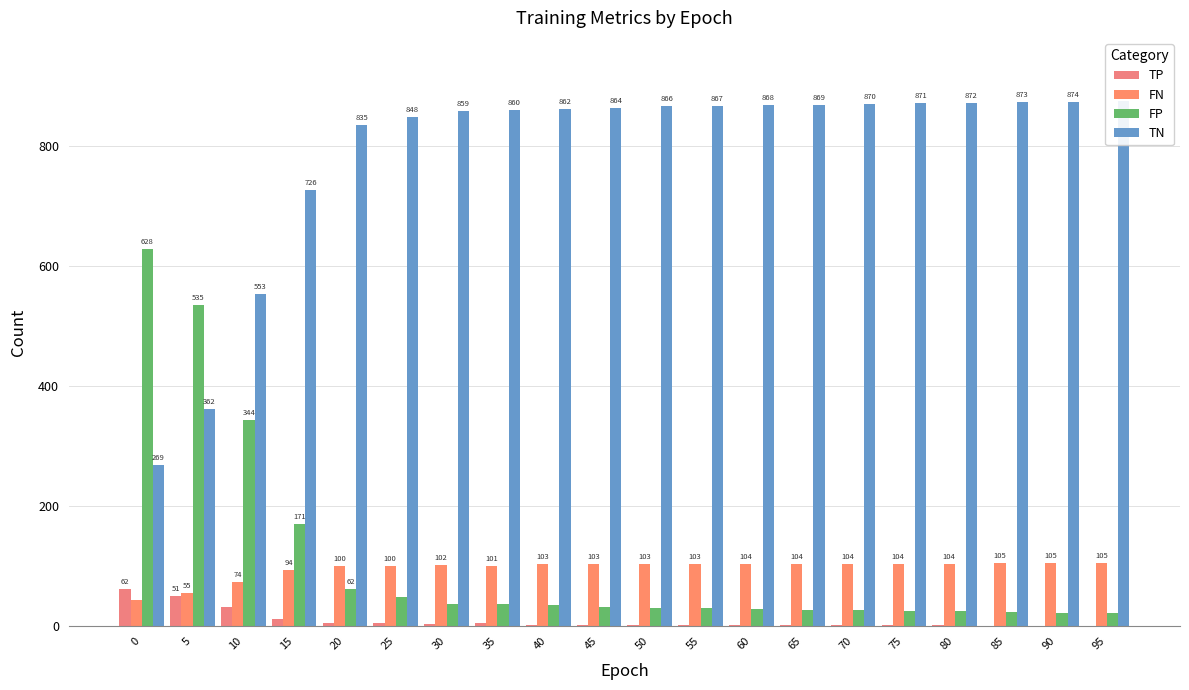

Reading left to right, list all the values displayed in this chart.

TP: 62	51	32	12	6	6	4	5	3	3	3	3	2	2	2	2	2	1	1	1
FN: 44	55	74	94	100	100	102	101	103	103	103	103	104	104	104	104	104	105	105	105
FP: 628	535	344	171	62	49	38	37	35	33	31	30	29	28	27	26	25	24	23	22
TN: 269	362	553	726	835	848	859	860	862	864	866	867	868	869	870	871	872	873	874	875